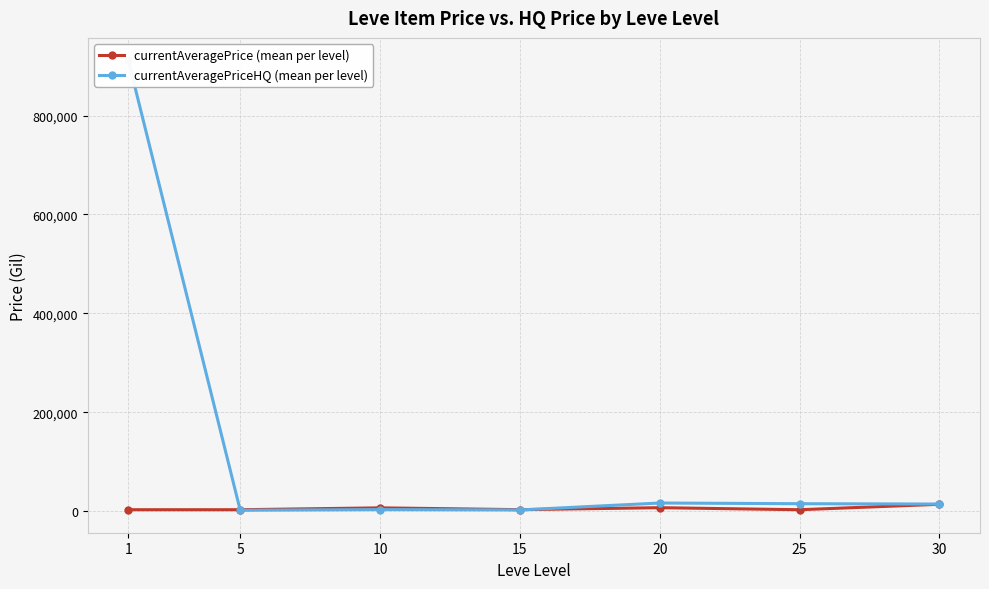

How many interior local valleys does the currentAveragePrice (mean per level) series have?

3